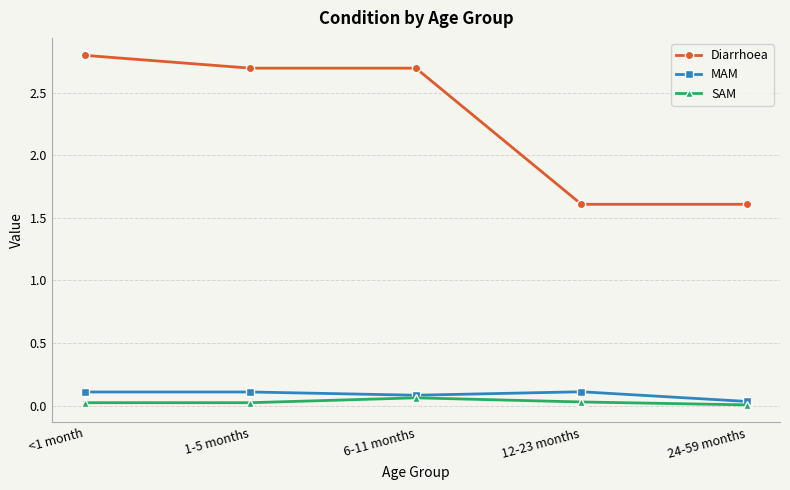

What is the minimum value for Diarrhoea?

1.6